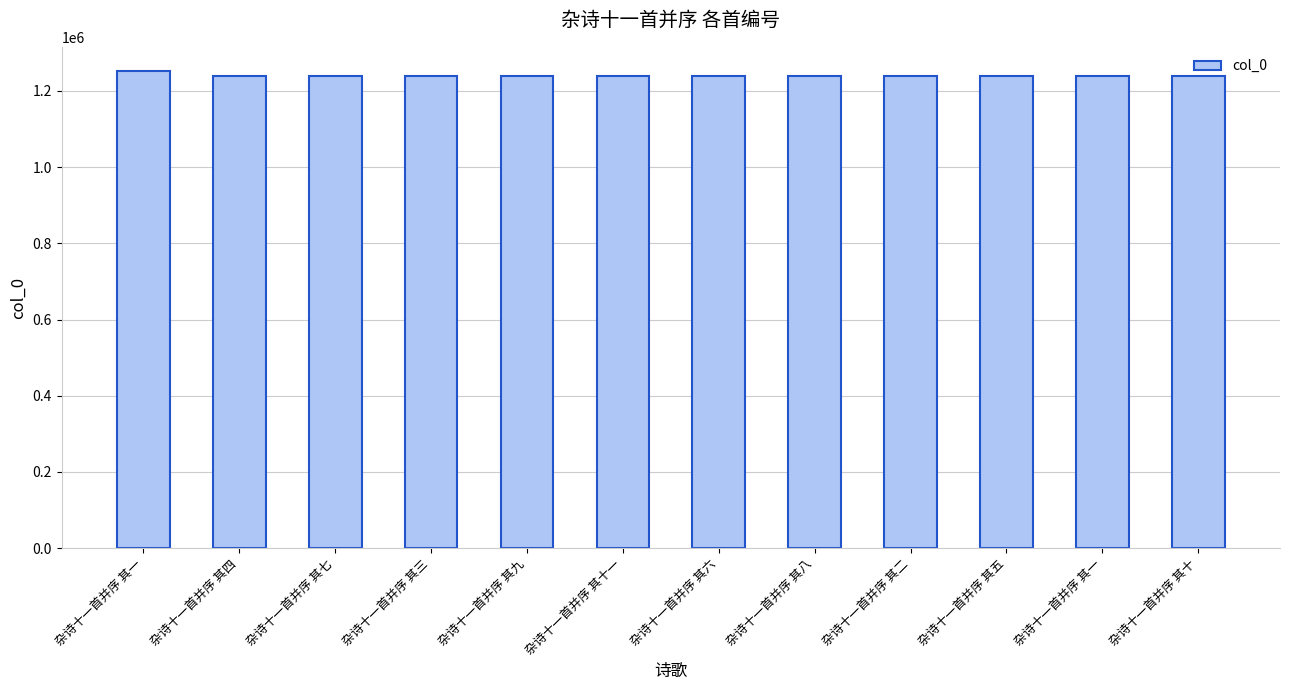

Are the bars horizontal?

No